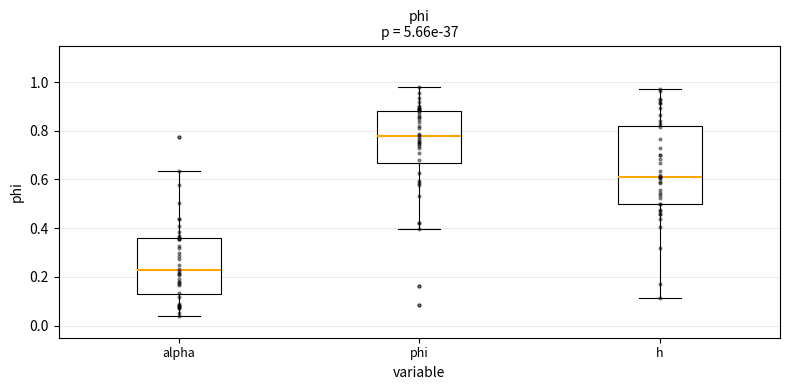

Where is the upper edge of the box for alpha on the y-axis? The values are not printed on the chart, so give them approximately, as read against the axis.

0.36